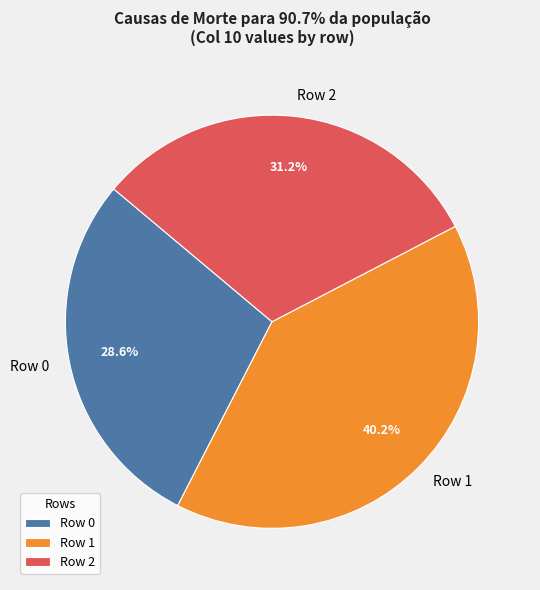

The Row 2 slice represents 31% of the pie. True or false?

True